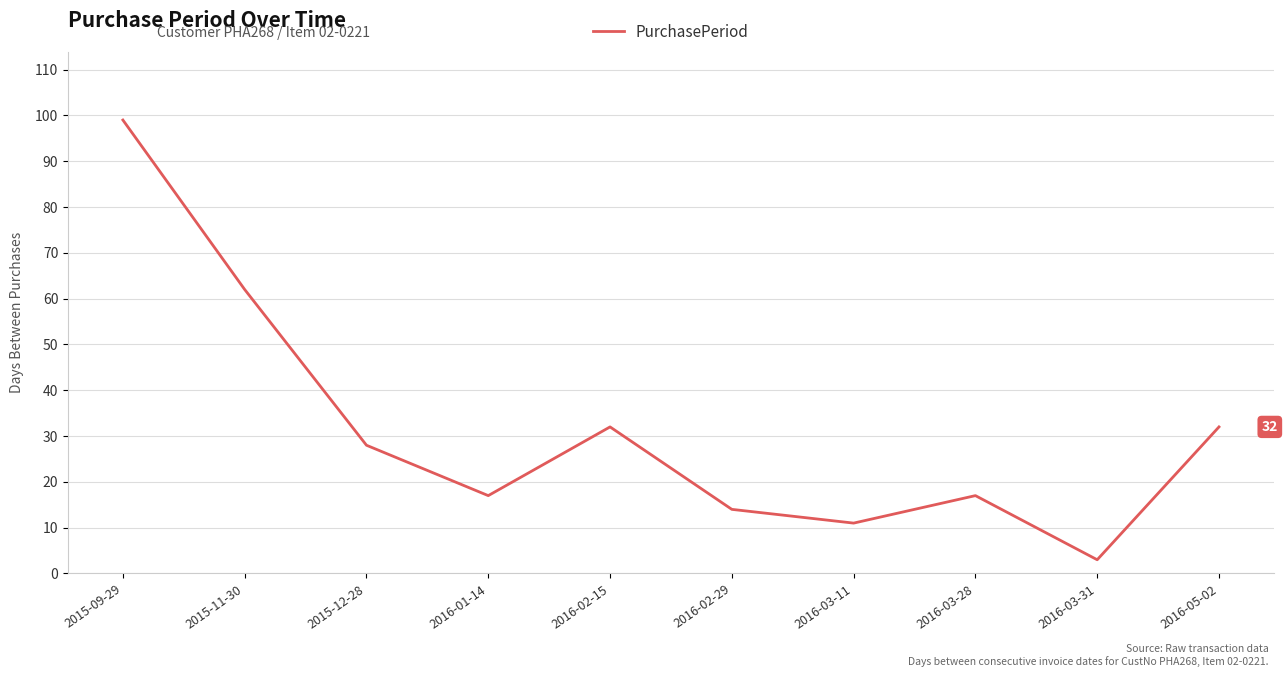

Between 2016-02-29 and 2015-11-30, which is larger?

2015-11-30